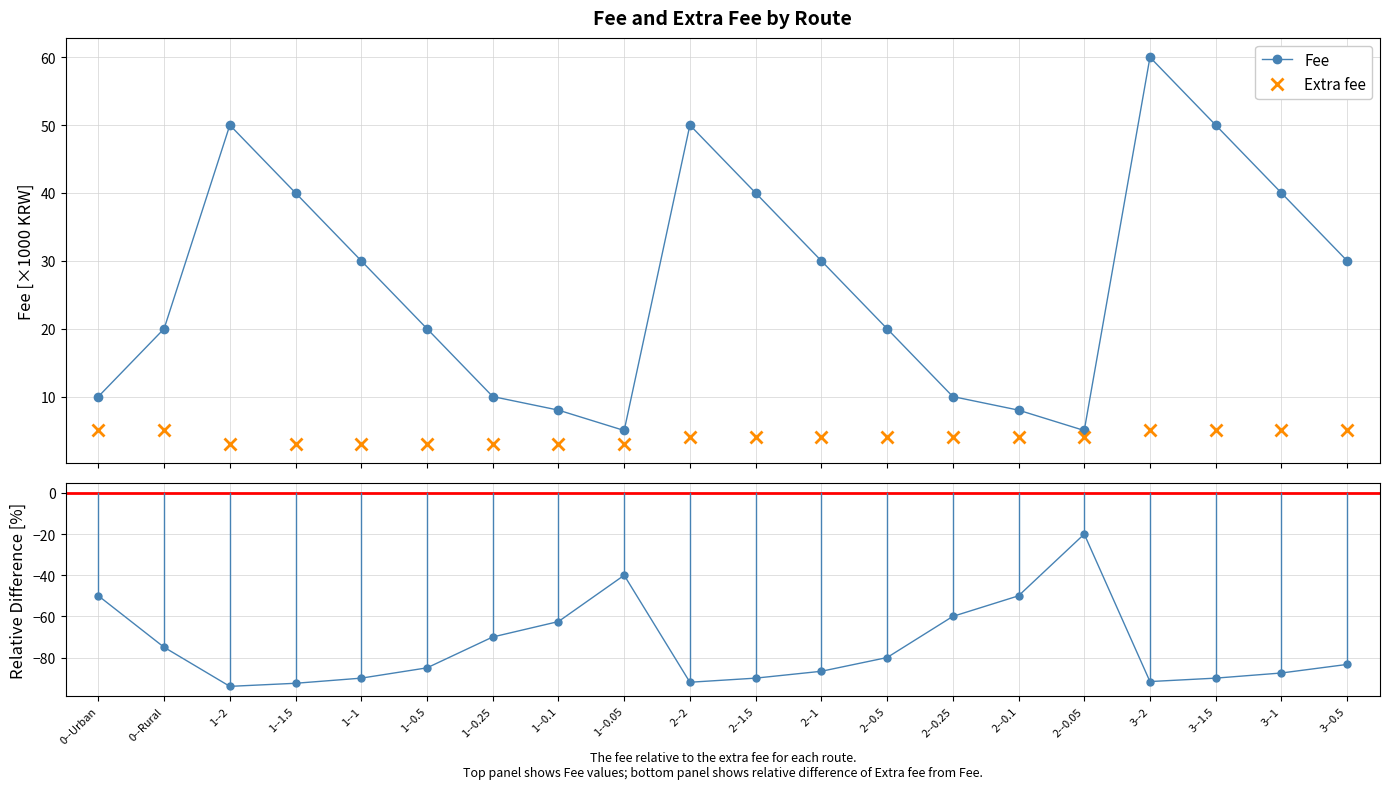

How many Extra fee values are between 3 and 5?

20